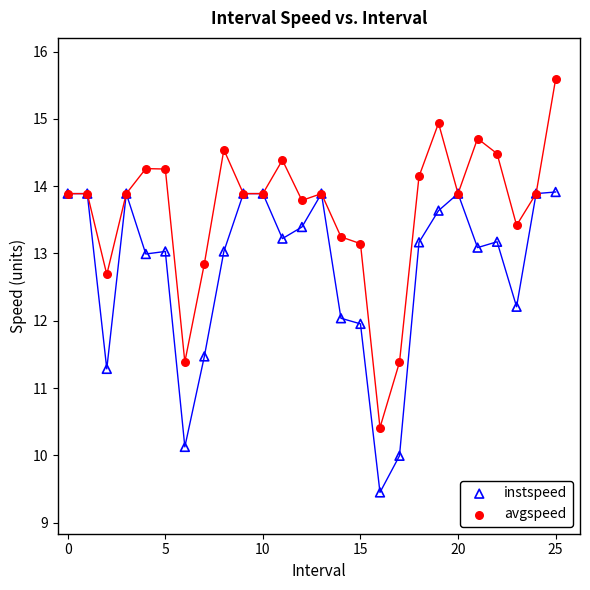

Which series has the widest spread of Y values?

avgspeed